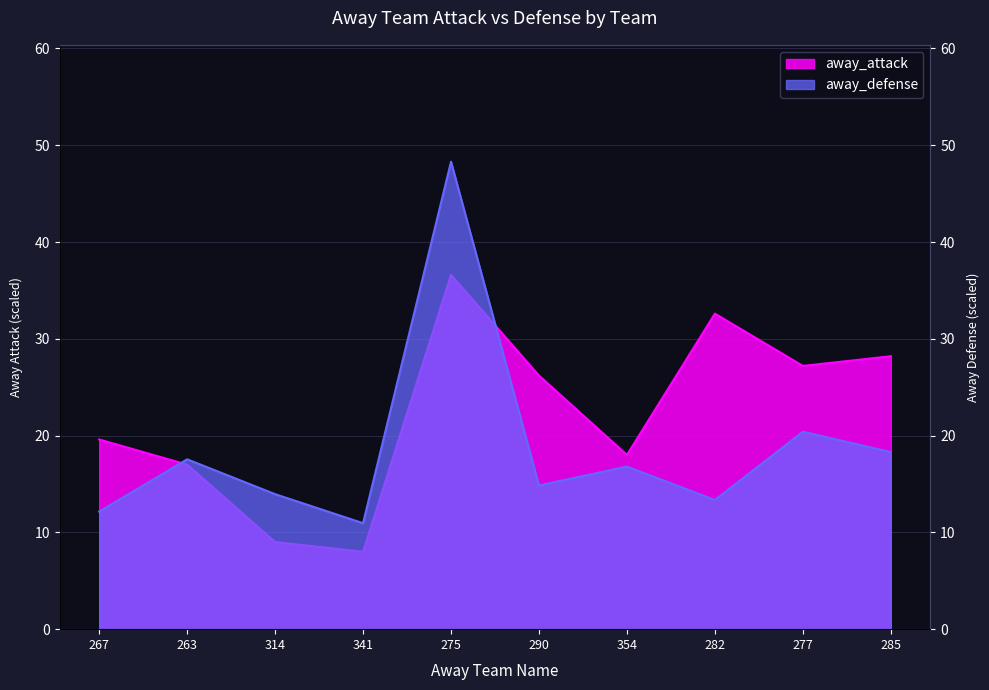

What is the difference between the second highest and second lowest values in the away_attack series?

23.6